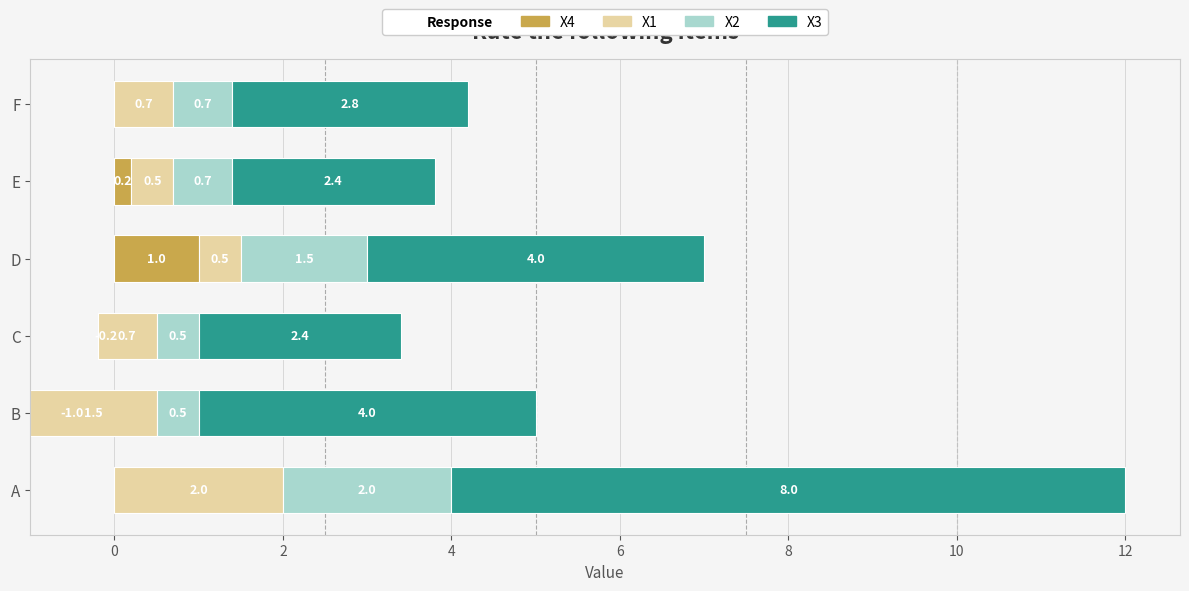

What is the sum of all X3 values?

23.6